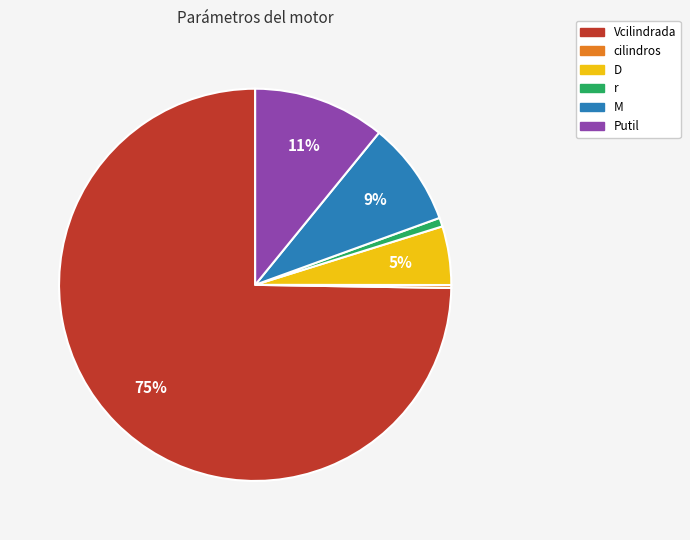

True or false: r accounts for 1% of the total.

True